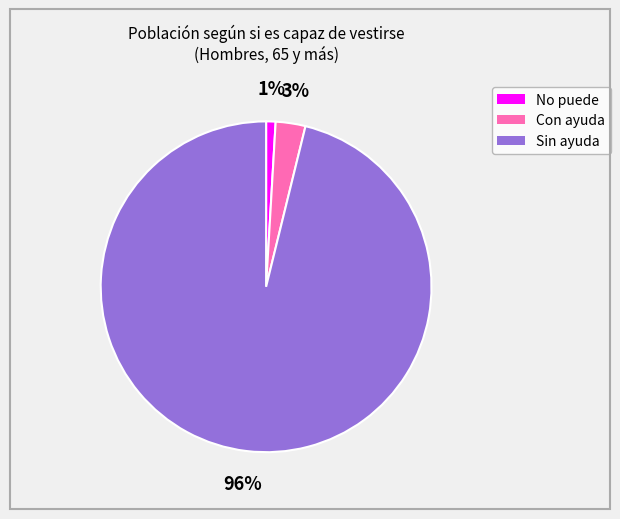

To the nearest percent, what is the difference between the No puede and Sin ayuda slice percentages?

95%